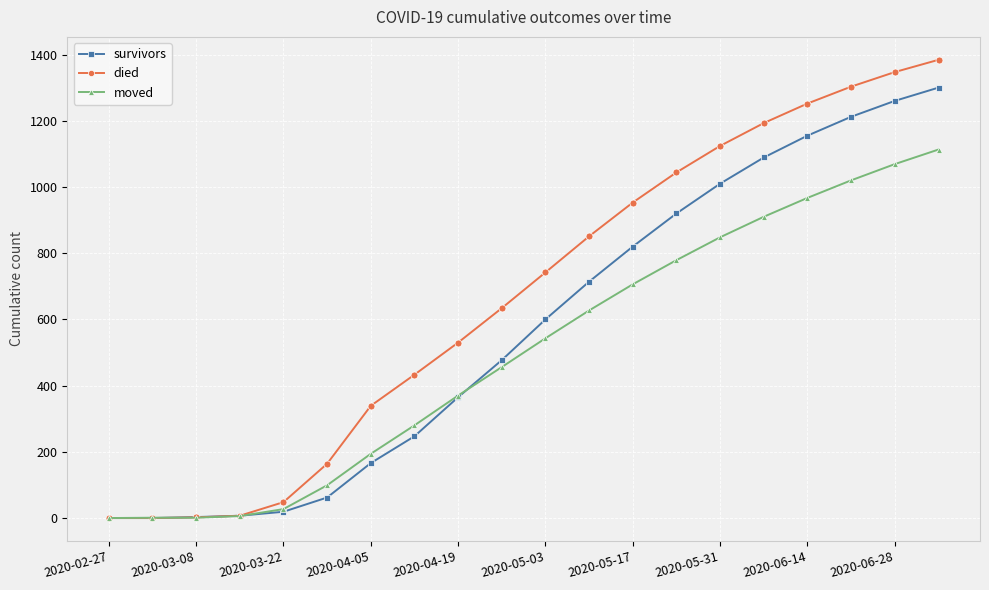

Rank the series by their average value, from lowest to highest.

moved, survivors, died